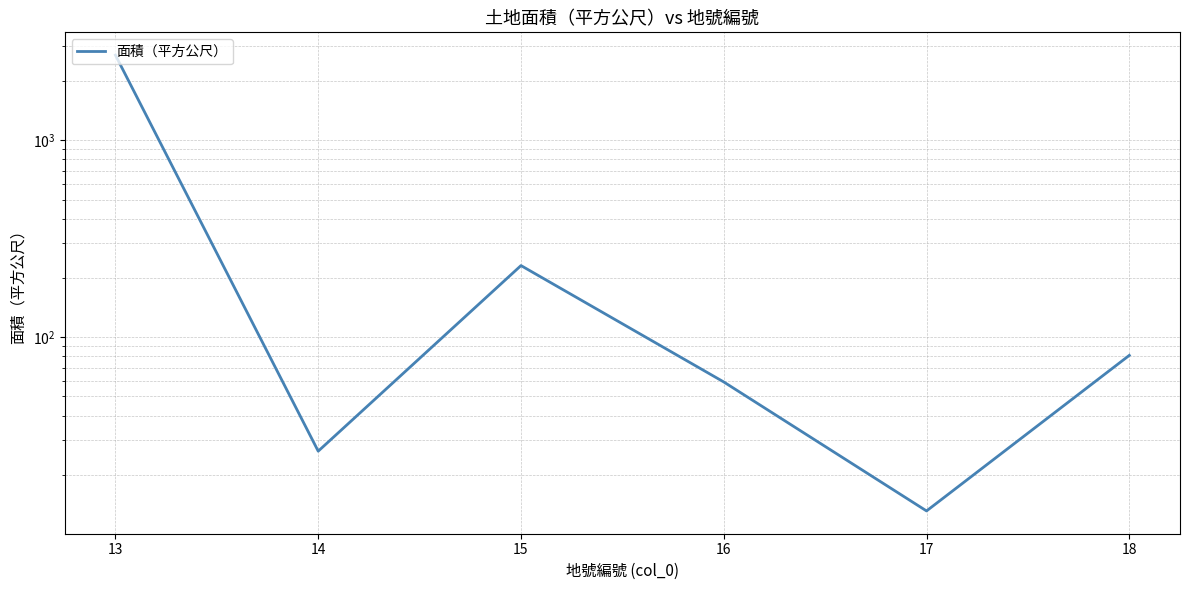

At which label does the data first exceed 80?

13